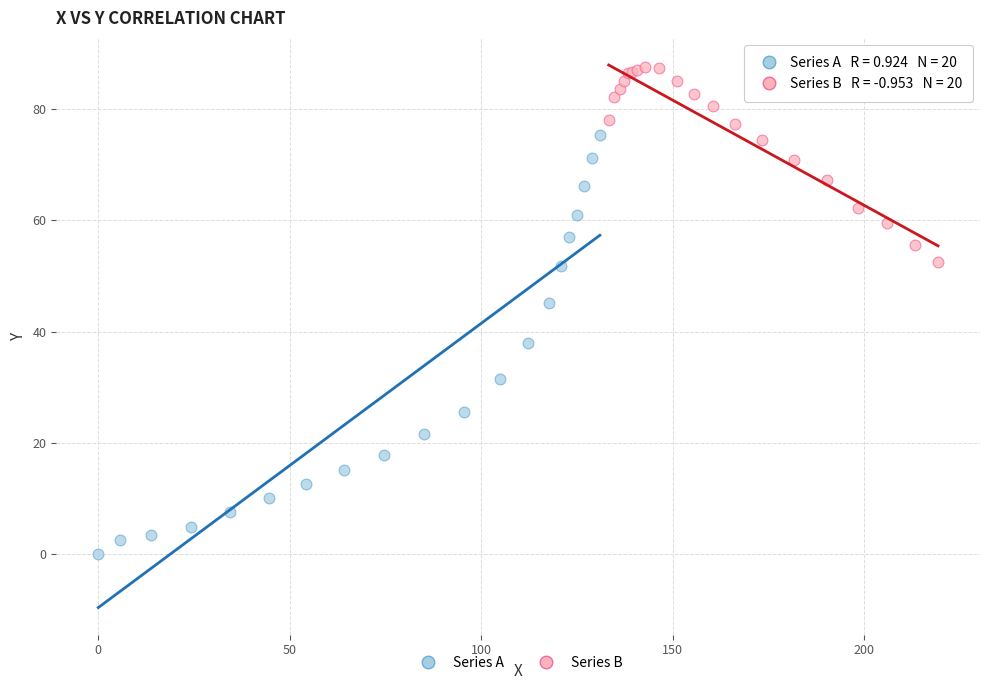

What are all the series names shown in the legend?

Series A, Series B